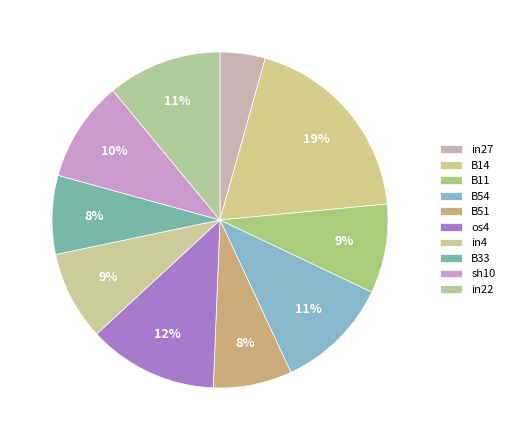

Count the number of slices in the pie.

10